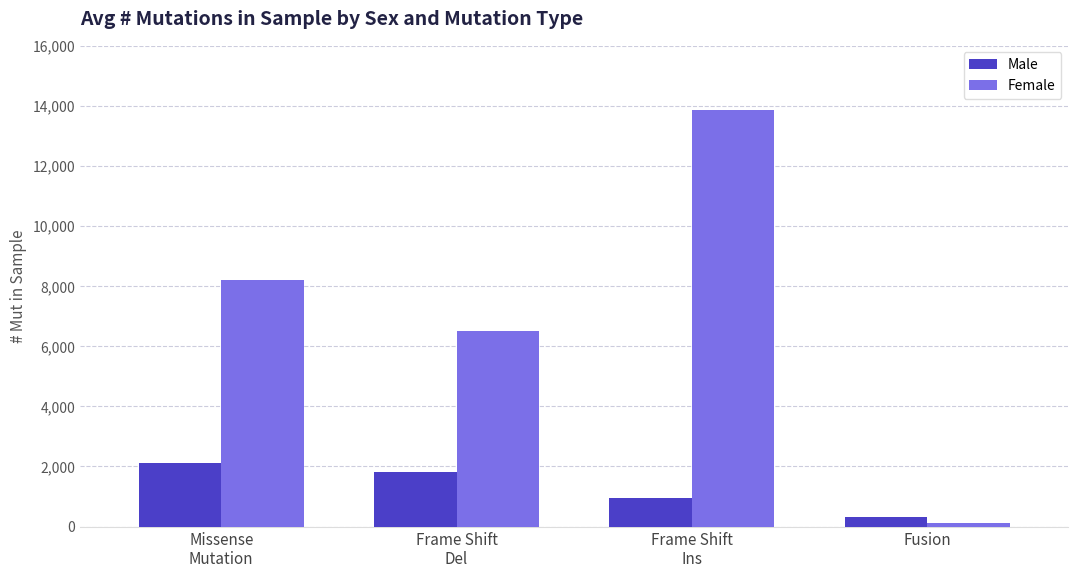

What is the label of the 3rd bar from the left?

Frame Shift
Ins